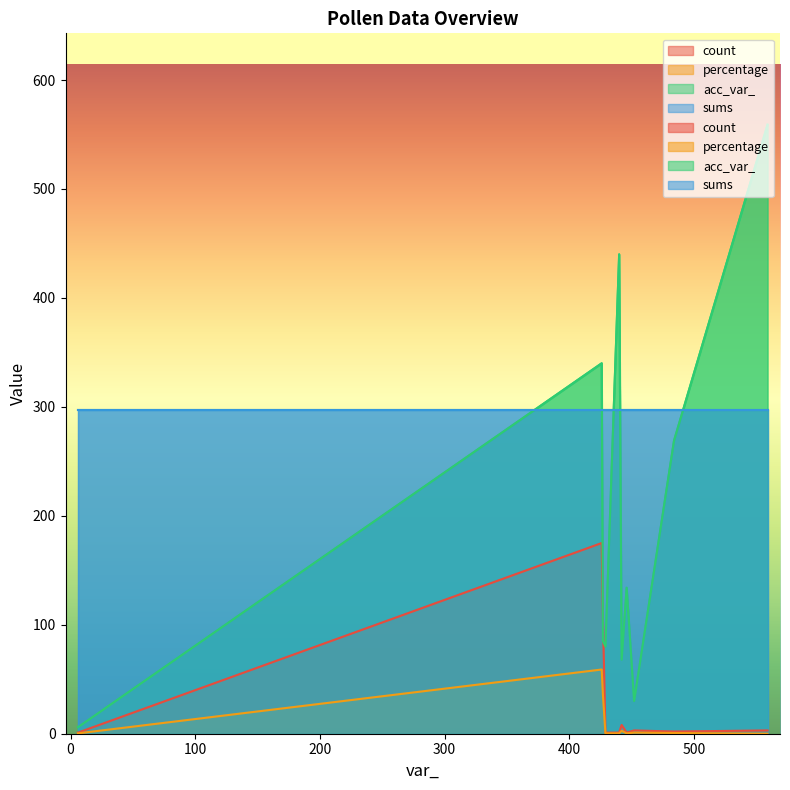

What position from the right is 440?

8